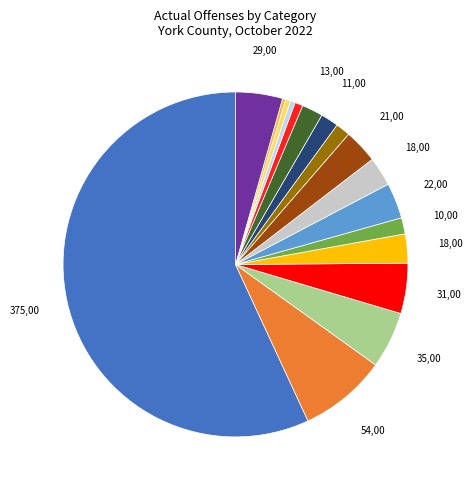

Does any single category account for the majority?

Yes